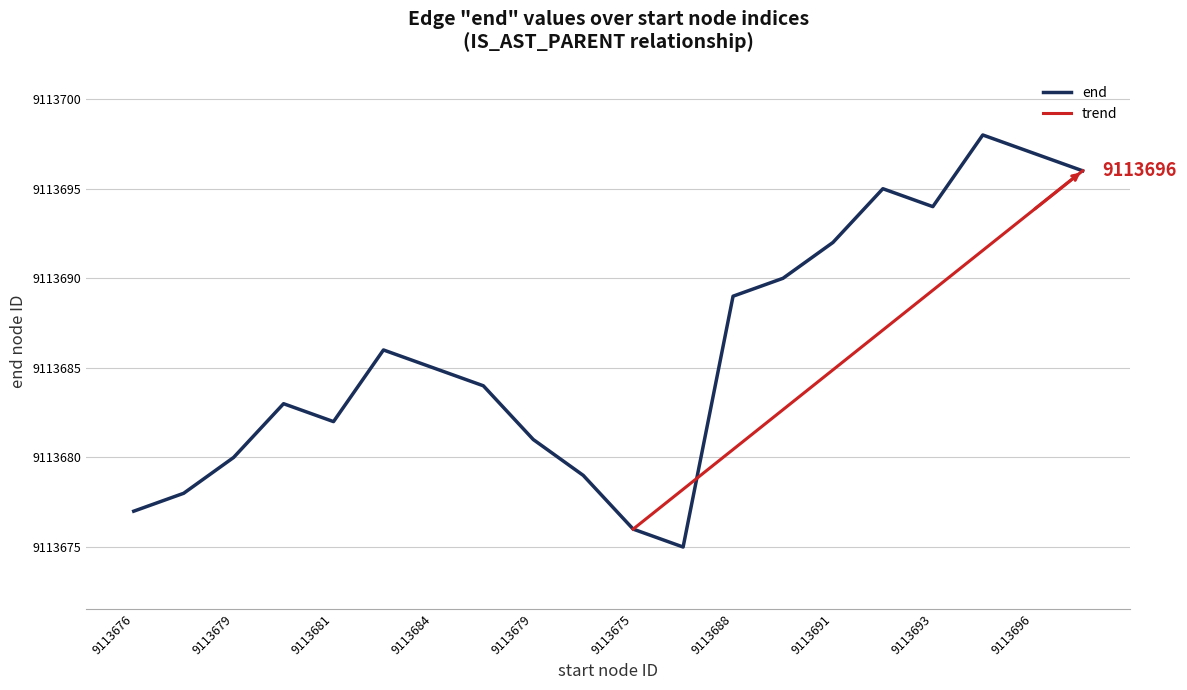

How many points are higher than both their immediate neighbors (excluding endpoints)?

4